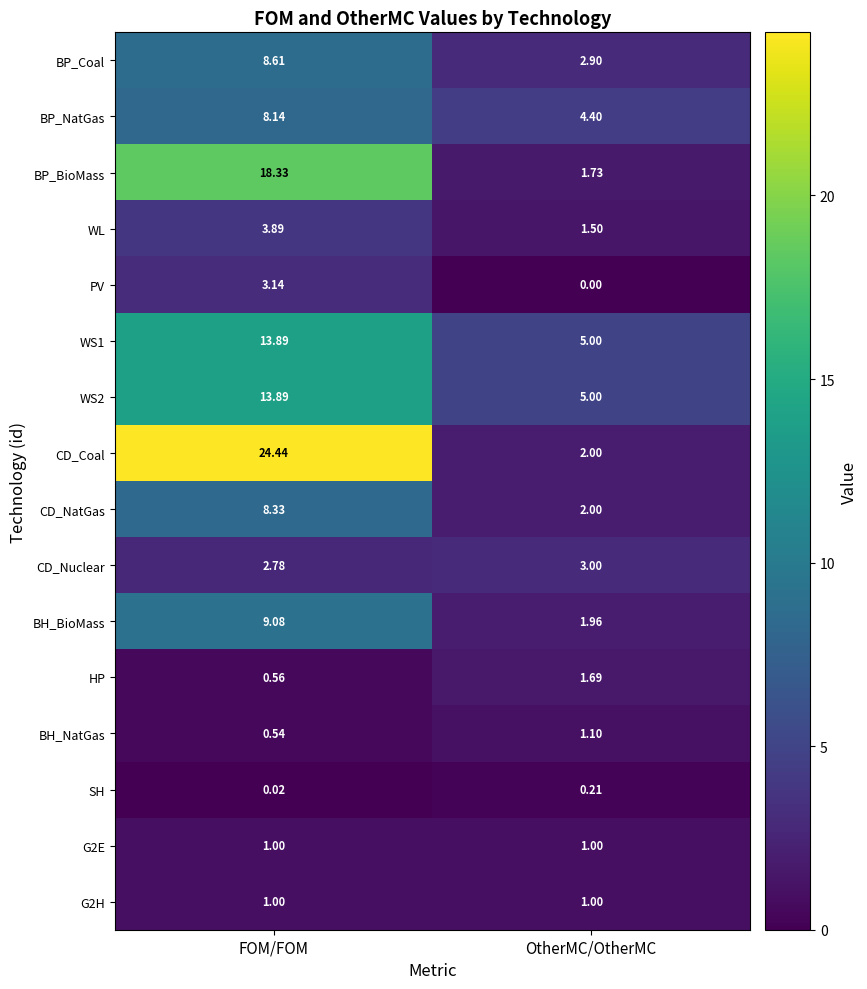

Which category has the lowest value across all series?

OtherMC/OtherMC